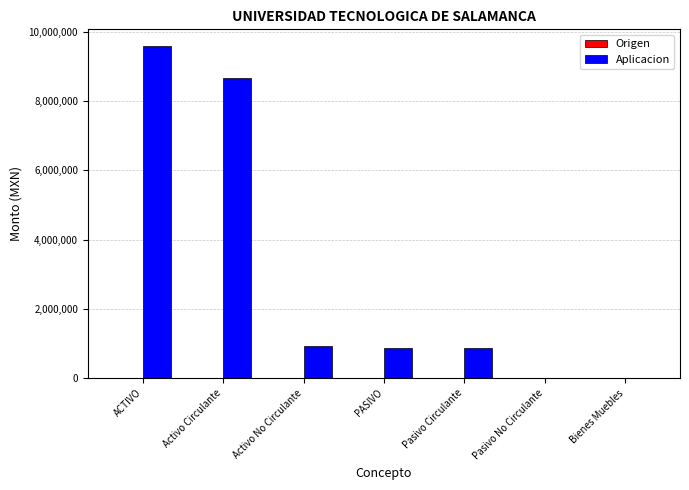

Which has a higher value, Bienes Muebles or ACTIVO?

ACTIVO